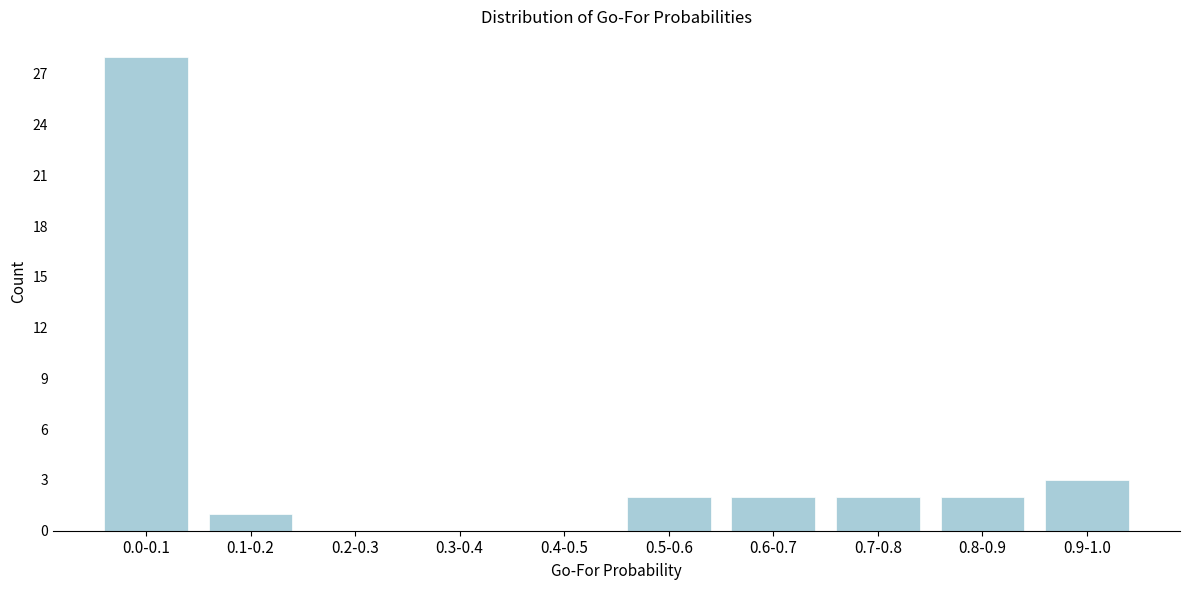

Reading right to left, extract all data points from this chart.

0.9-1.0=3	0.8-0.9=2	0.7-0.8=2	0.6-0.7=2	0.5-0.6=2	0.4-0.5=0	0.3-0.4=0	0.2-0.3=0	0.1-0.2=1	0.0-0.1=28